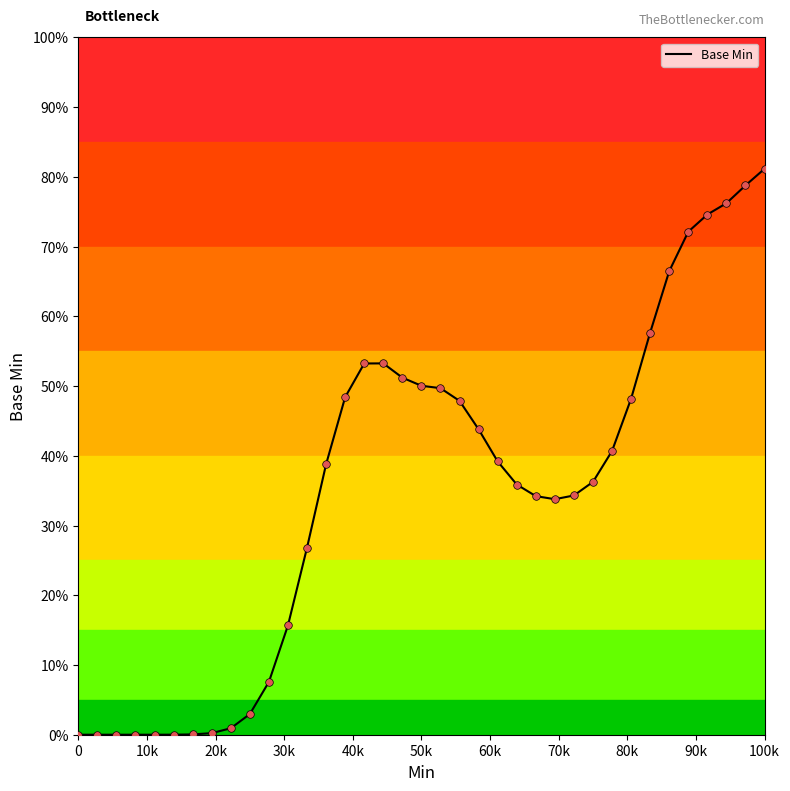

What is the maximum value shown in the chart?

81.2